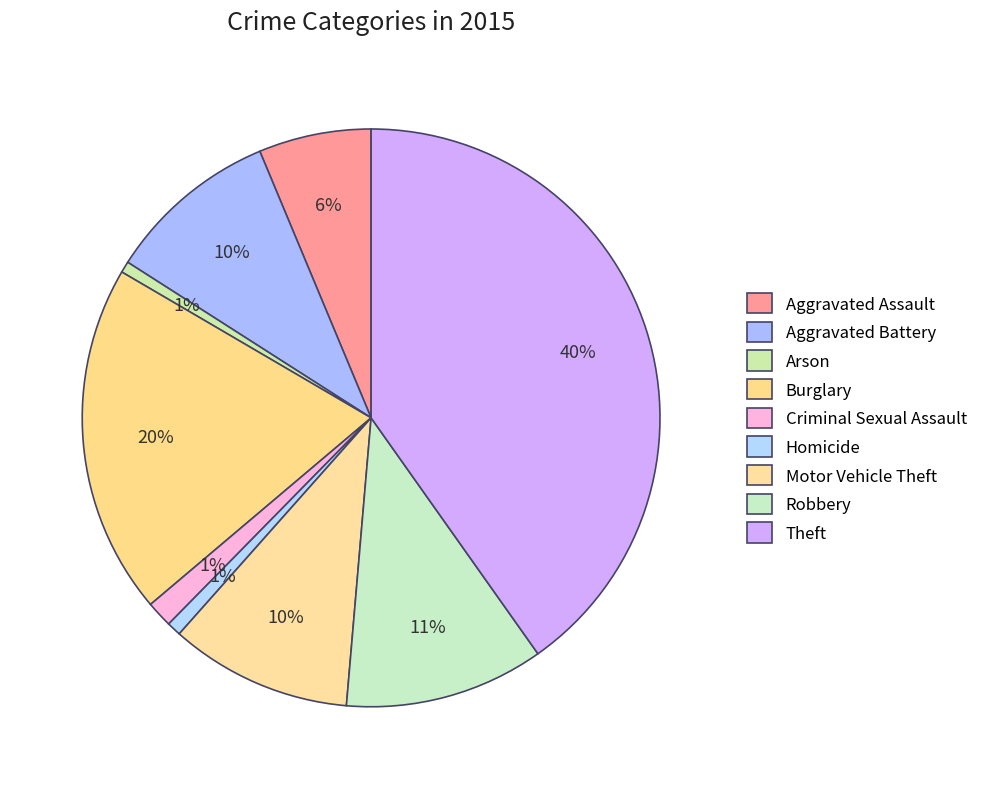

True or false: Robbery accounts for 4% of the total.

False